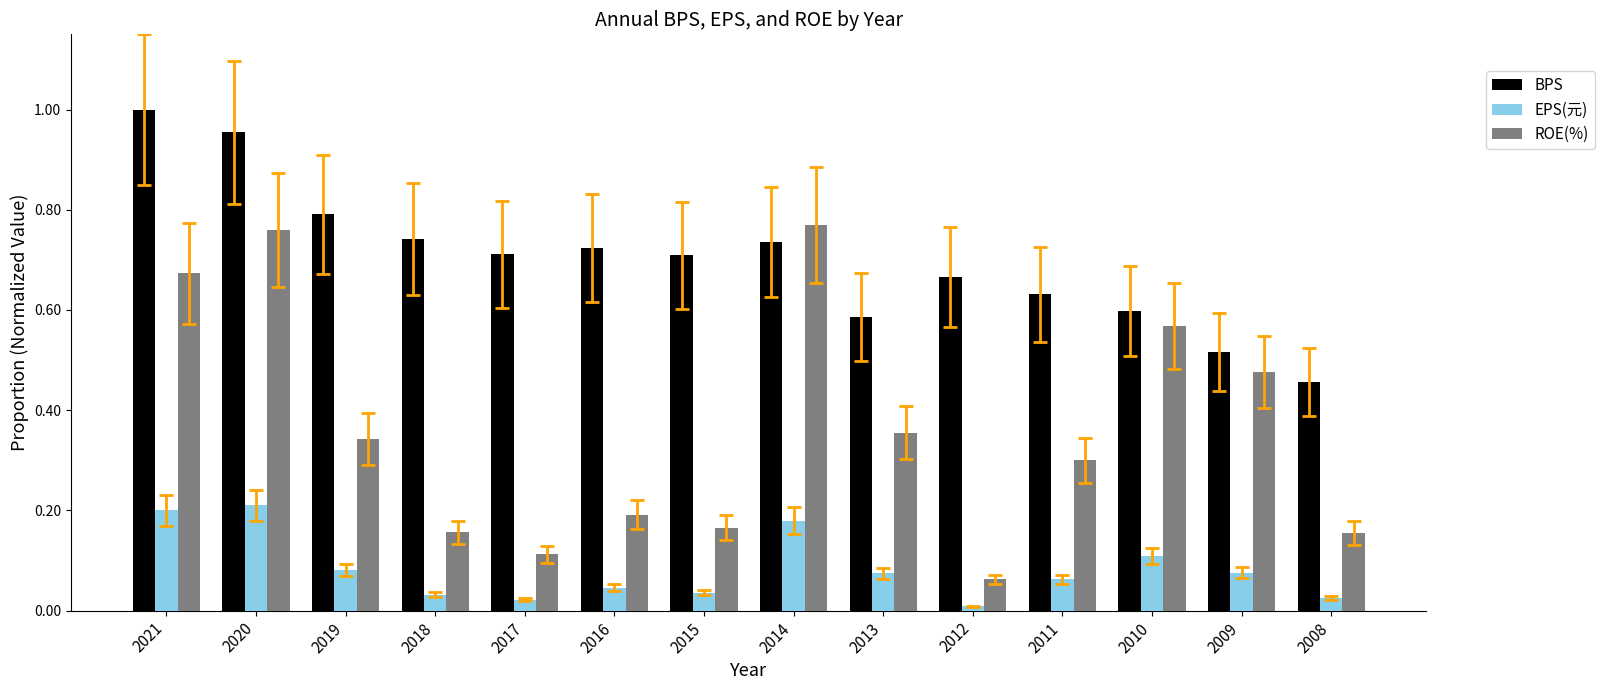

At which label does EPS(元) reach its peak?

2020